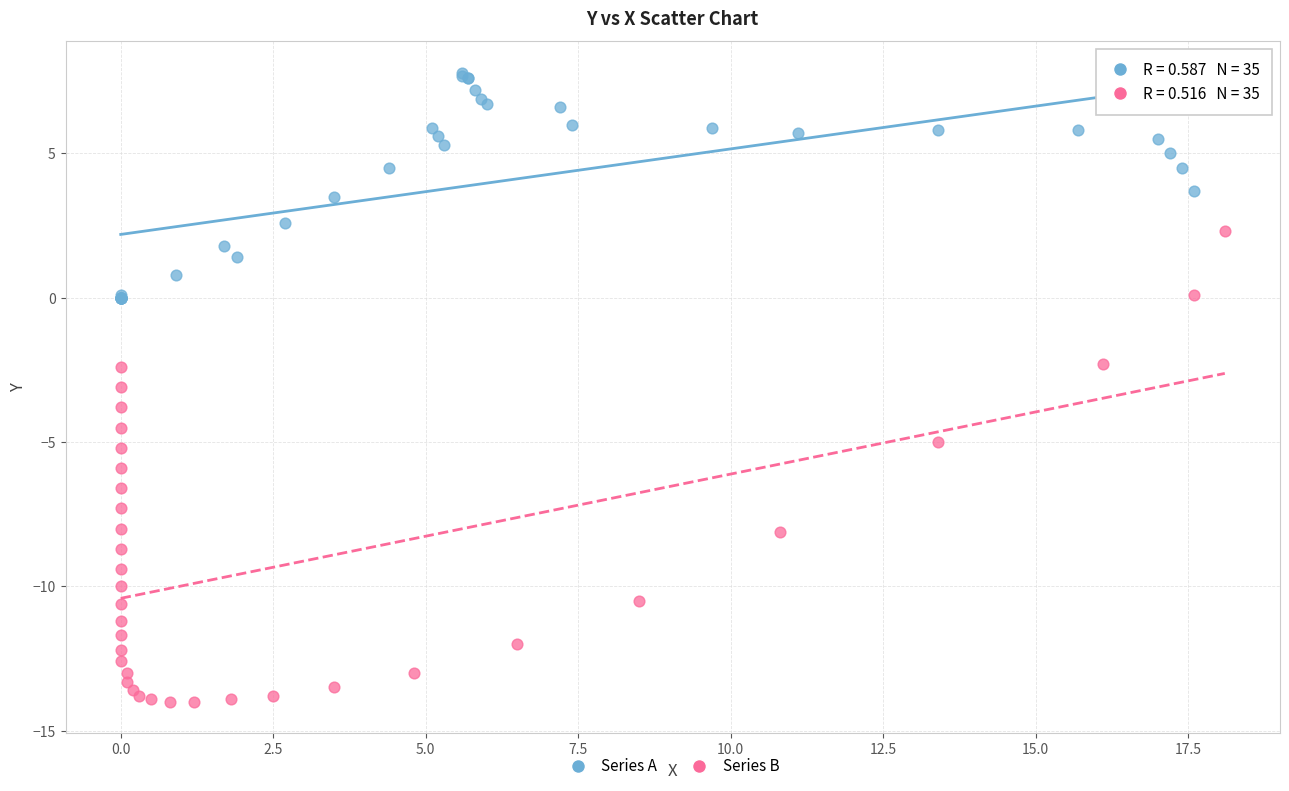

What are all the series names shown in the legend?

Series A, Series B